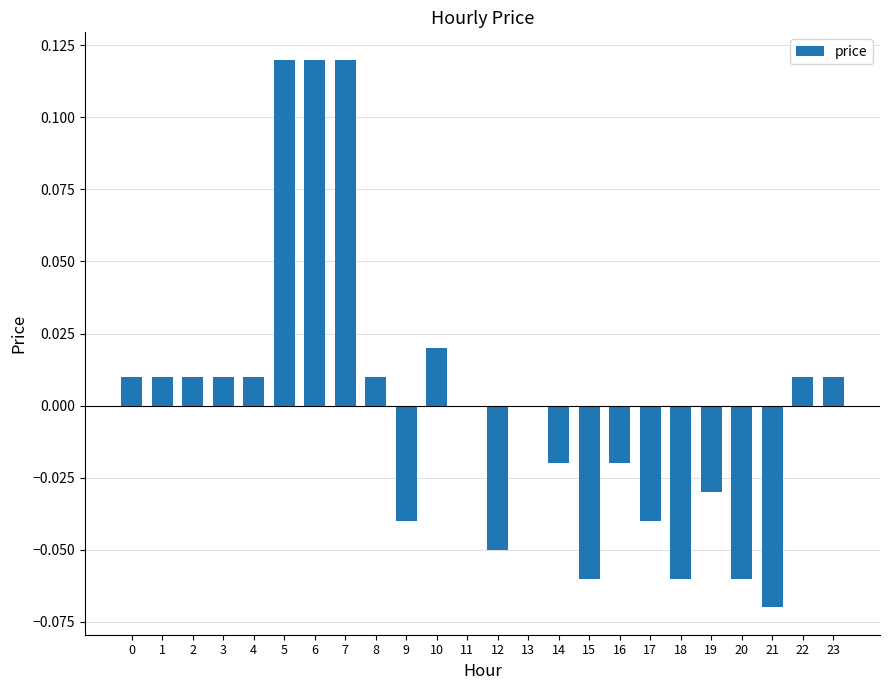

Does the chart contain stacked bars?

No